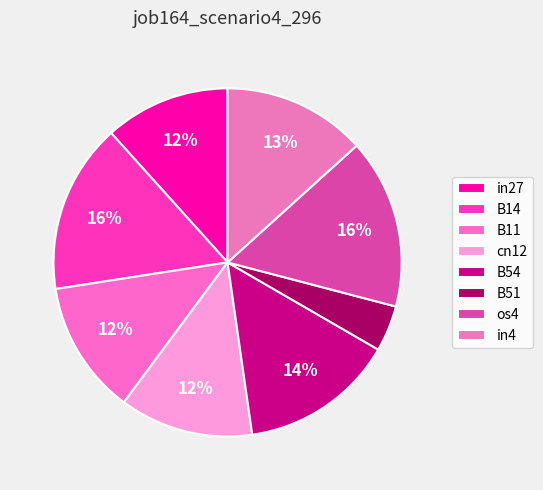

What percentage is the B11 slice, to the nearest percent?

12%